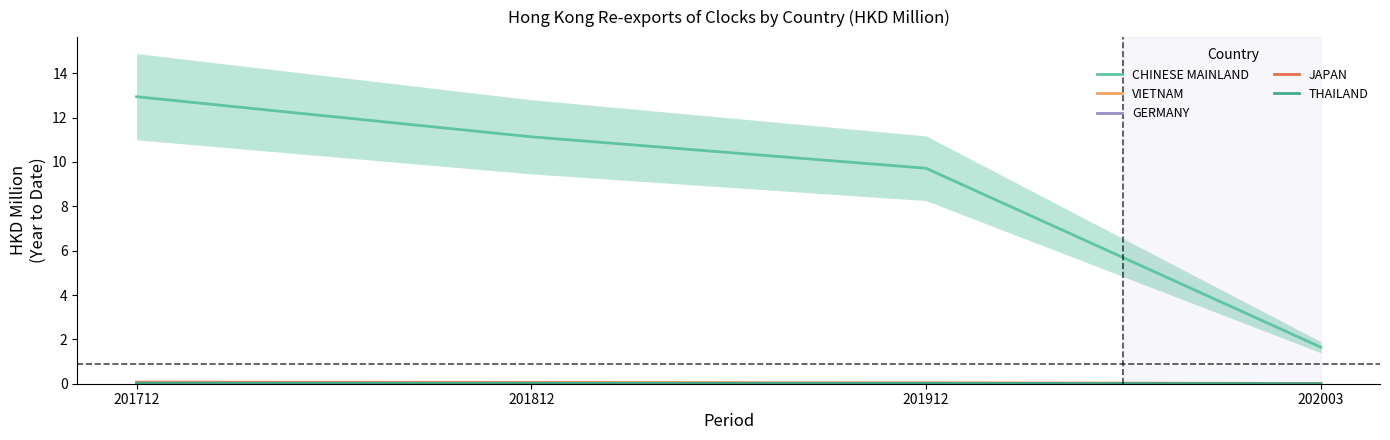

Which category has the highest value across all series?

201712